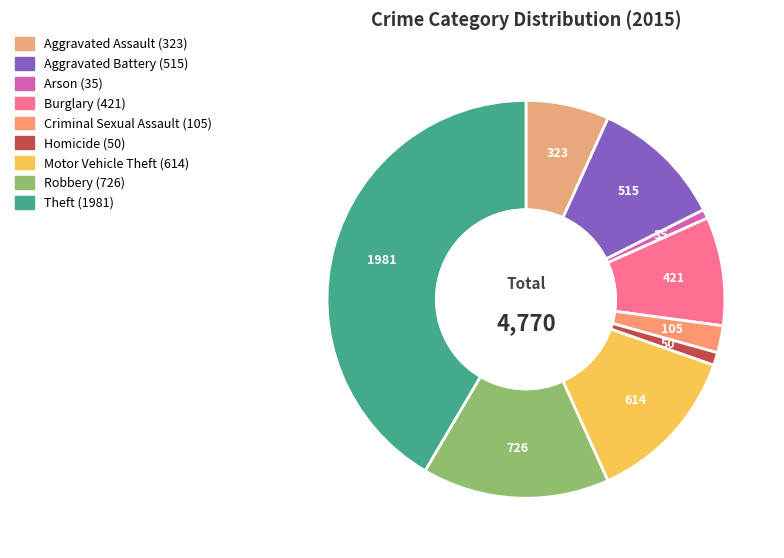

What percentage do Robbery and Motor Vehicle Theft together represent?

28.1%